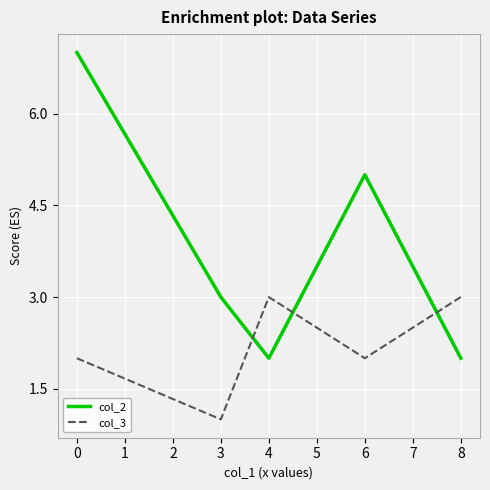

What is the average value of the col_2 series?

4